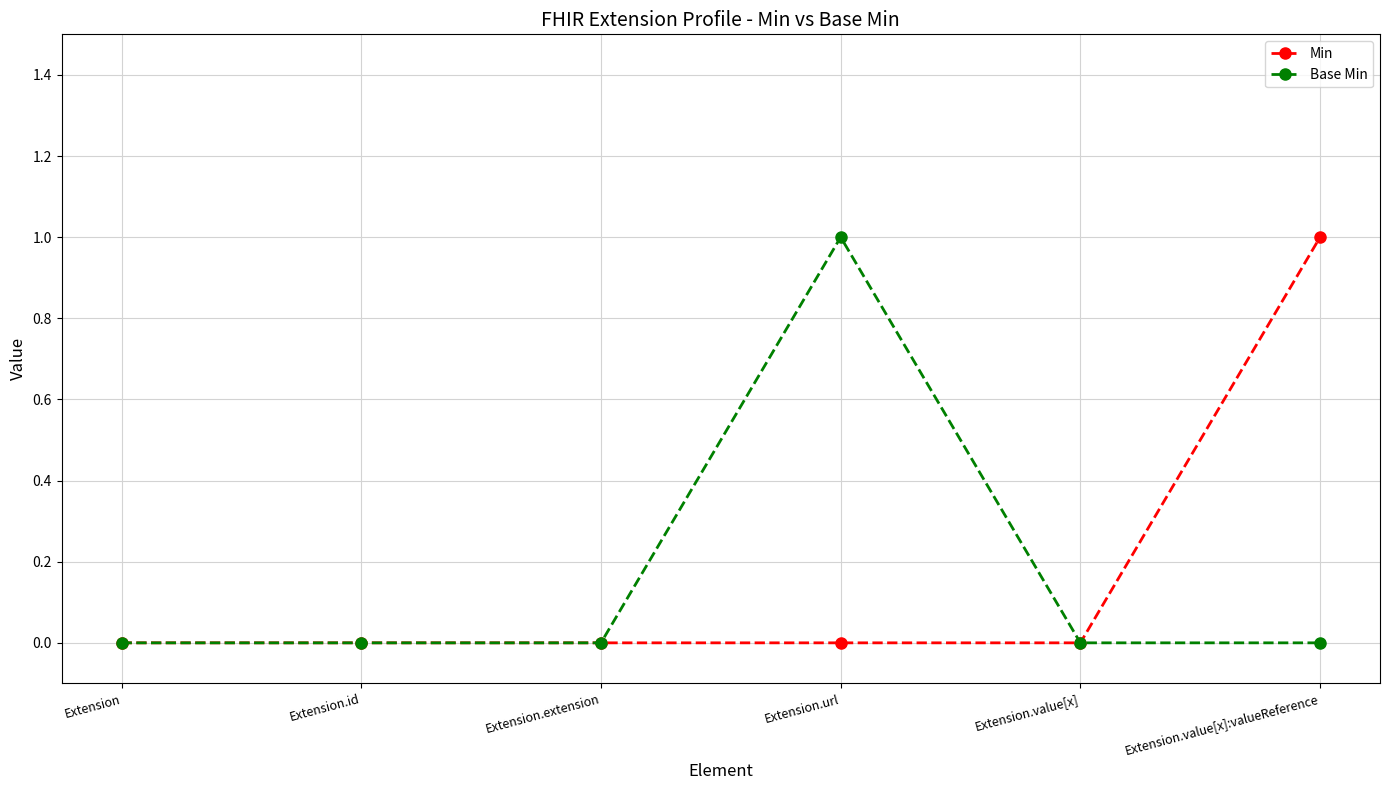

What position from the left is Extension.url?

4